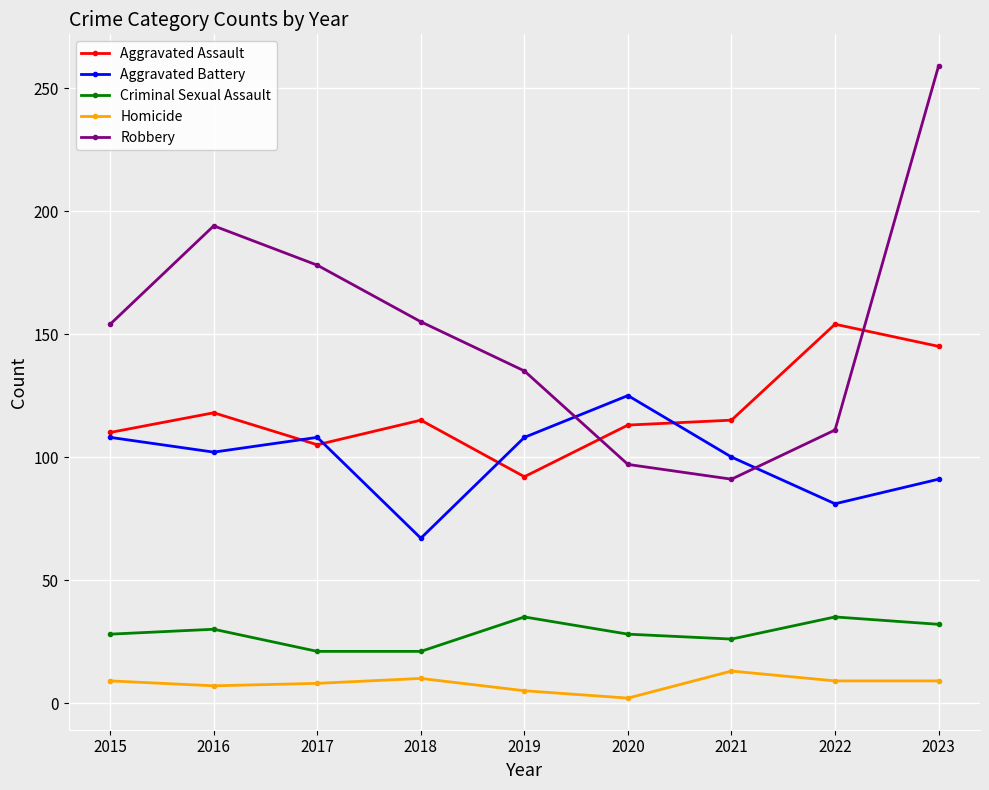

How many distinct data groups are displayed?

5